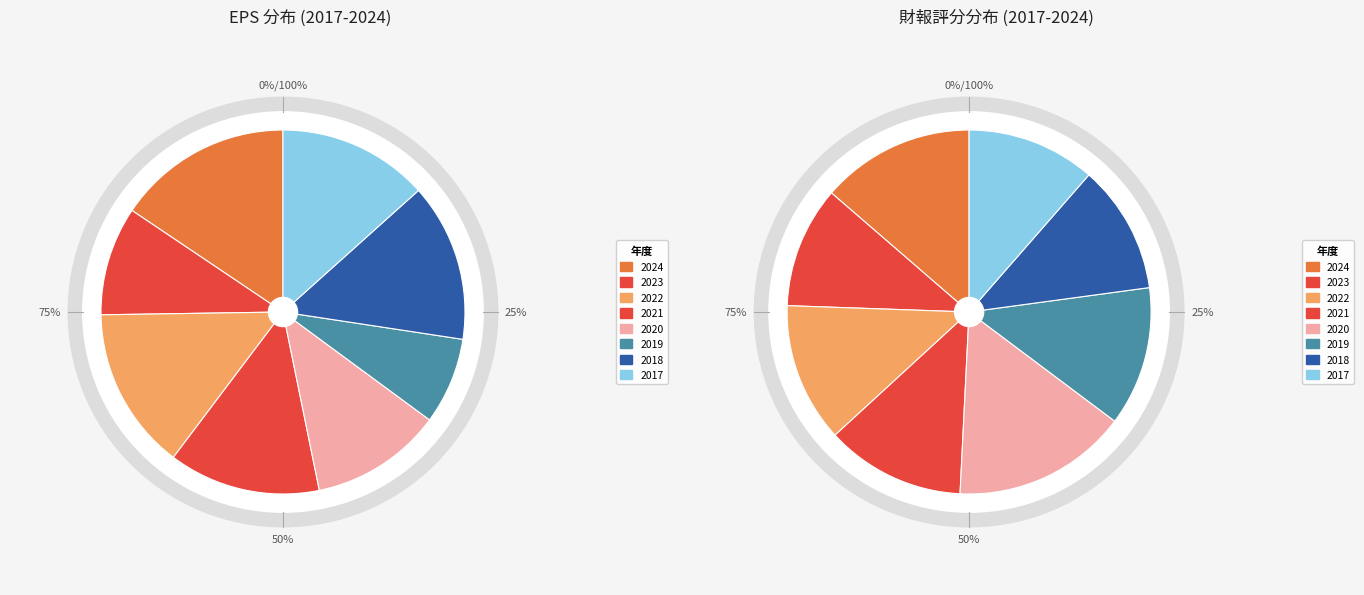

How many slices are in this pie chart?

8